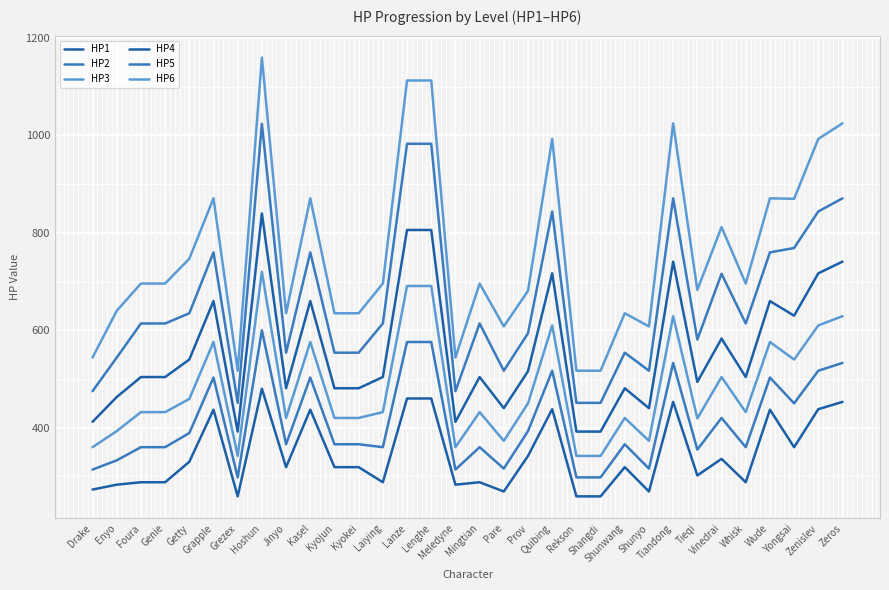

Is this an area chart (filled region under the line)?

No